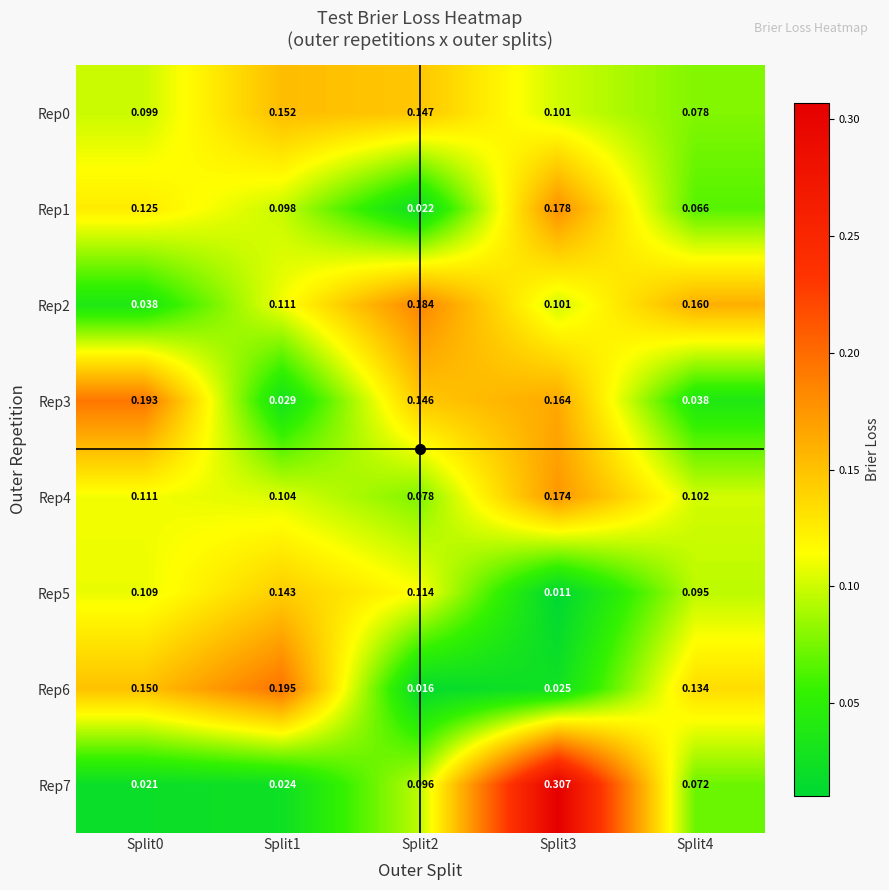

Count the number of data series in this chart.

8